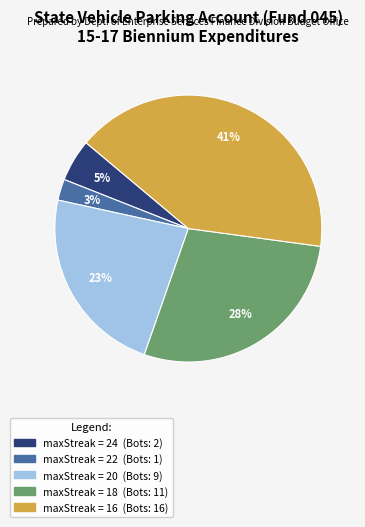

Is there a majority slice in this chart?

No